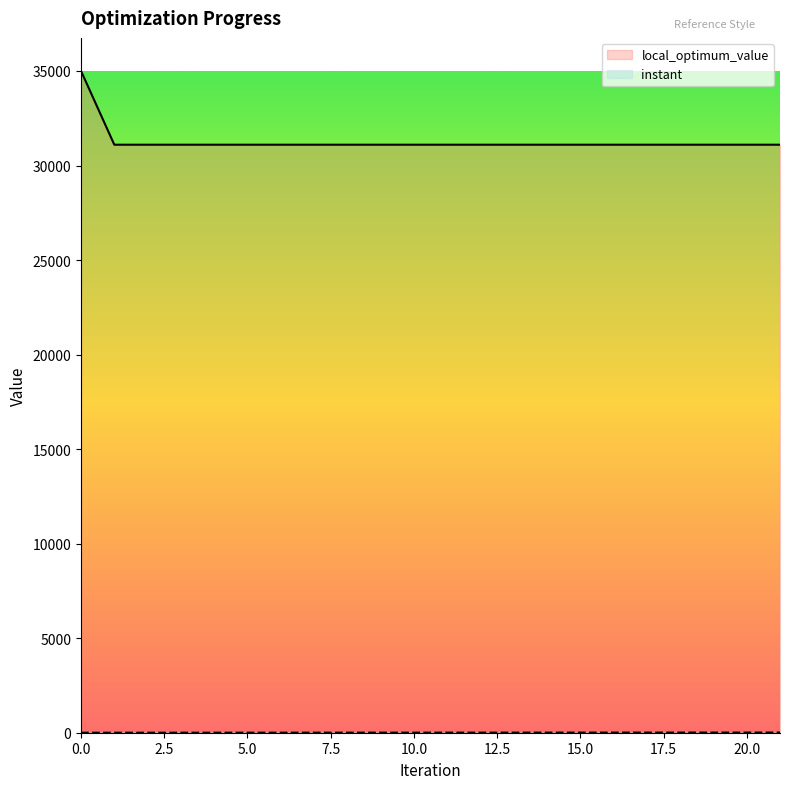

True or false: local_optimum_value and instant cross at least once.

False